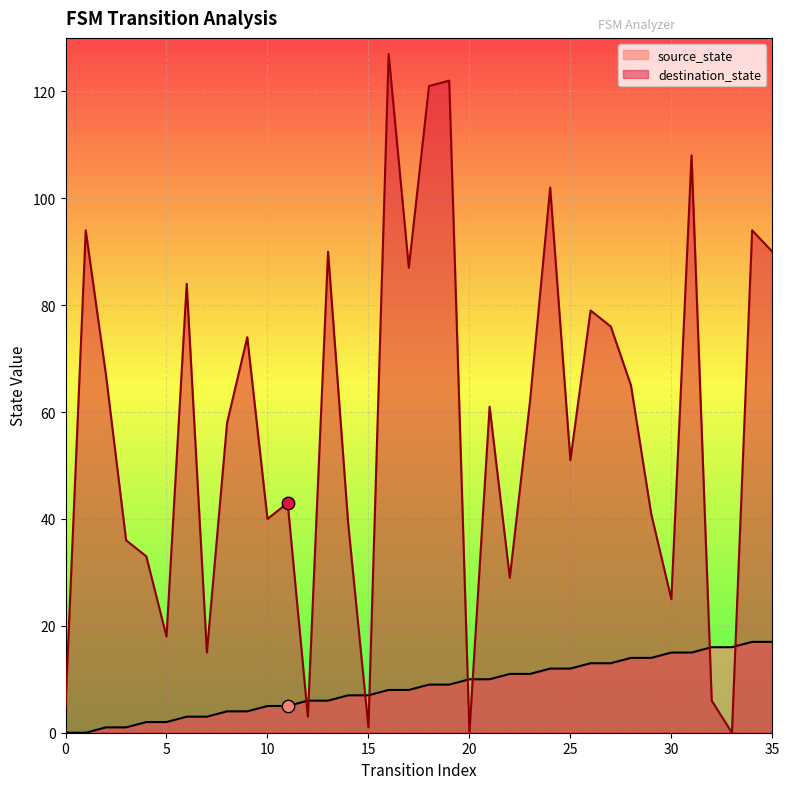

Which series contains the highest Y value?

destination_state